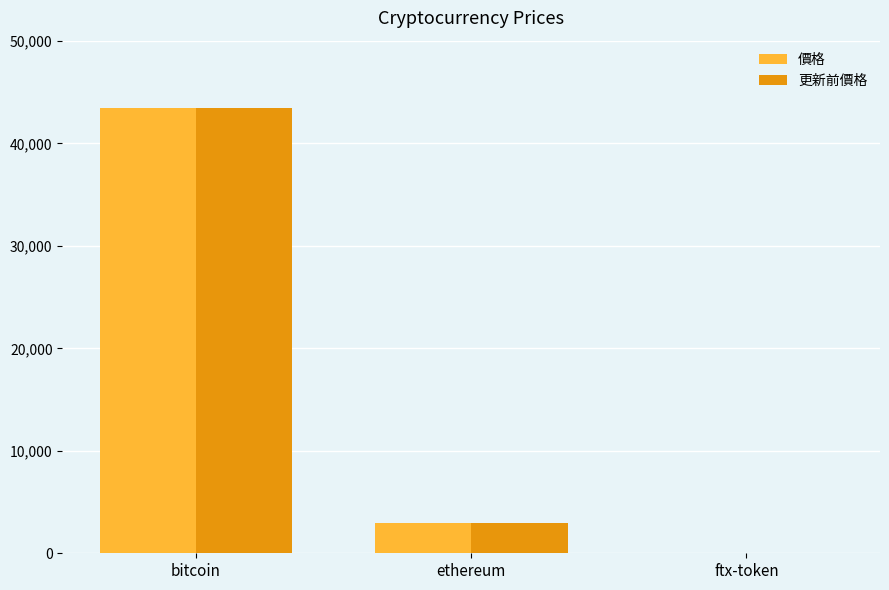

What is the approximate value of 價格 at ethereum?

2928.1